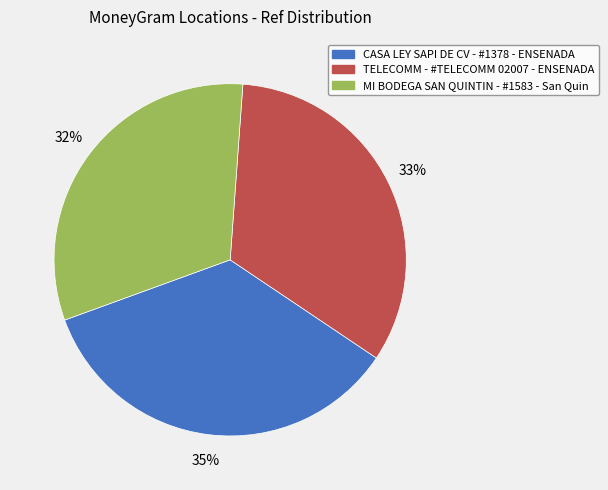

How many slices are in this pie chart?

3